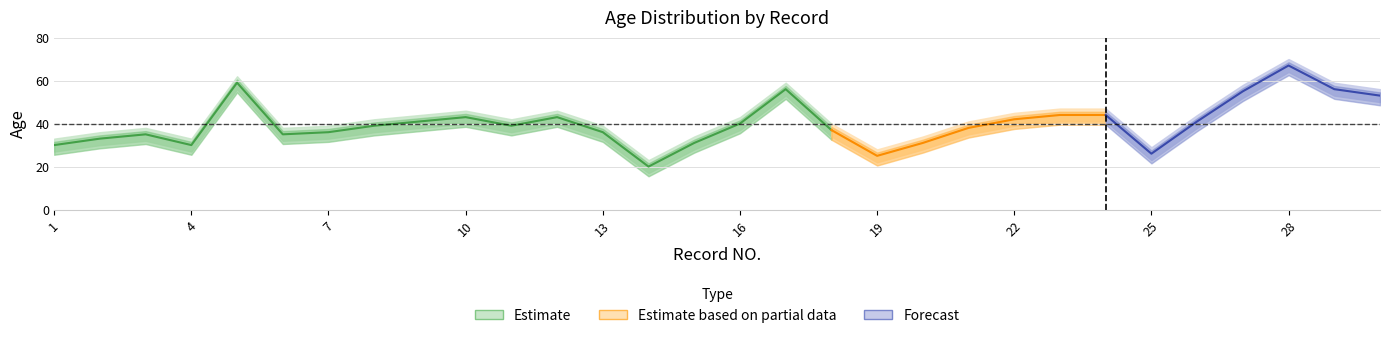

At which category is the sum across all series the highest?

28